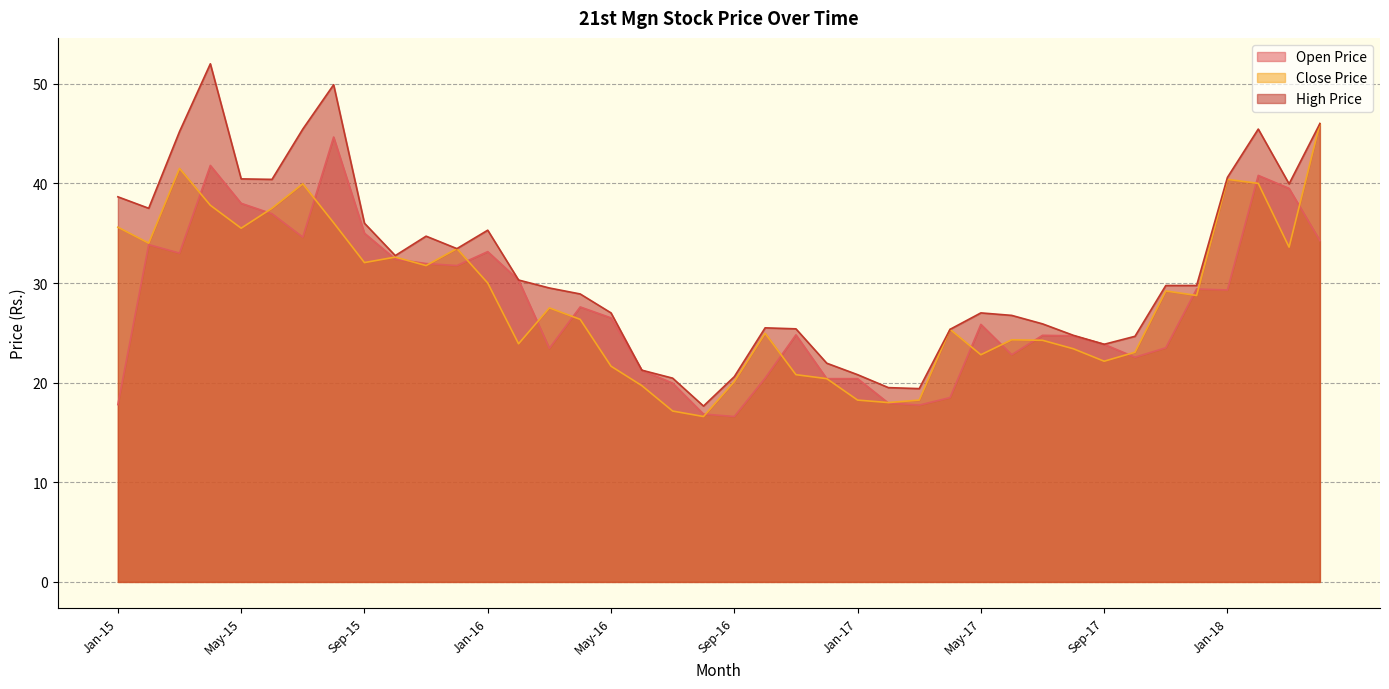

Which series changed the most between Apr-16 and May-17?

Close Price